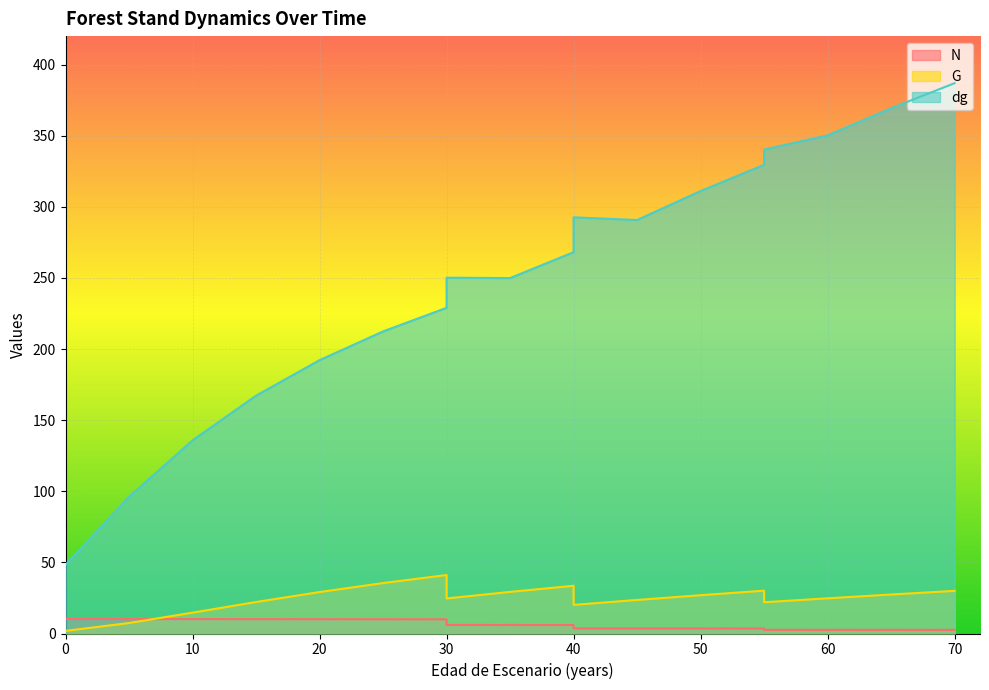

What is the difference between the G values at 50 and 35?

2.3